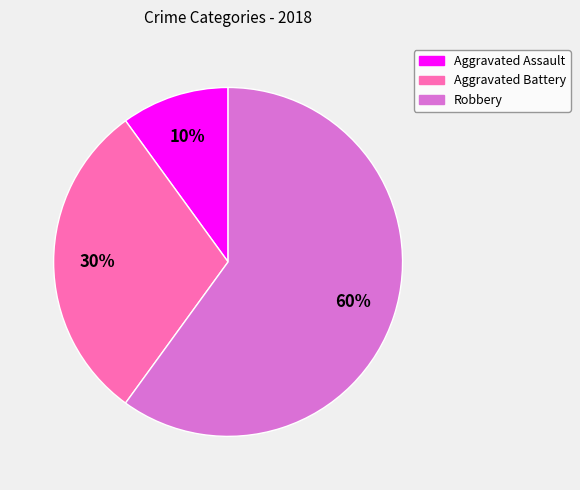

To the nearest percent, what portion does Aggravated Battery represent?

30%